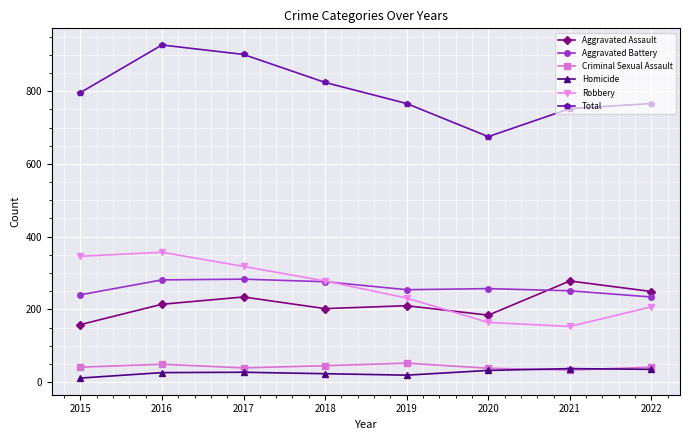

How many distinct data groups are displayed?

6